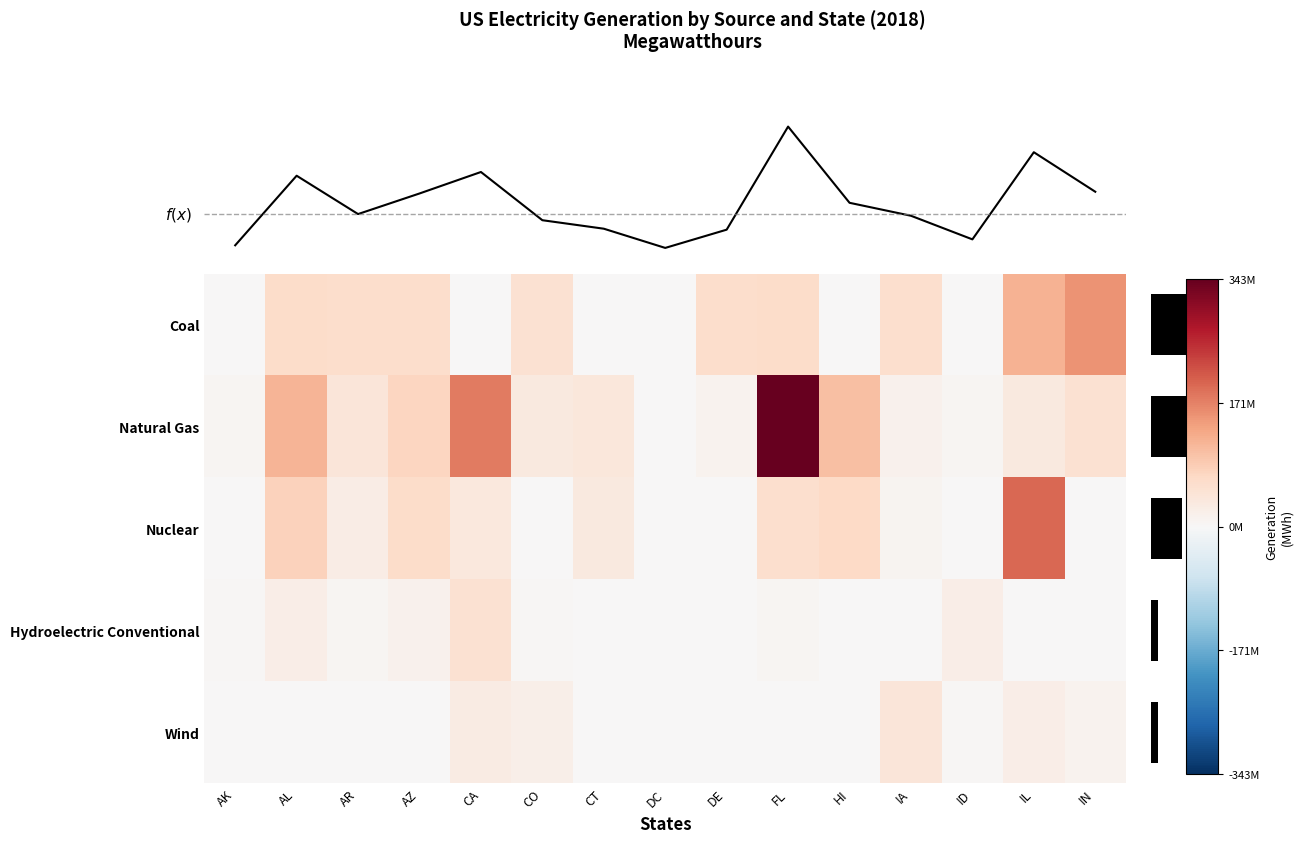

Is it true that row_3 equals 124506 at 10?

False